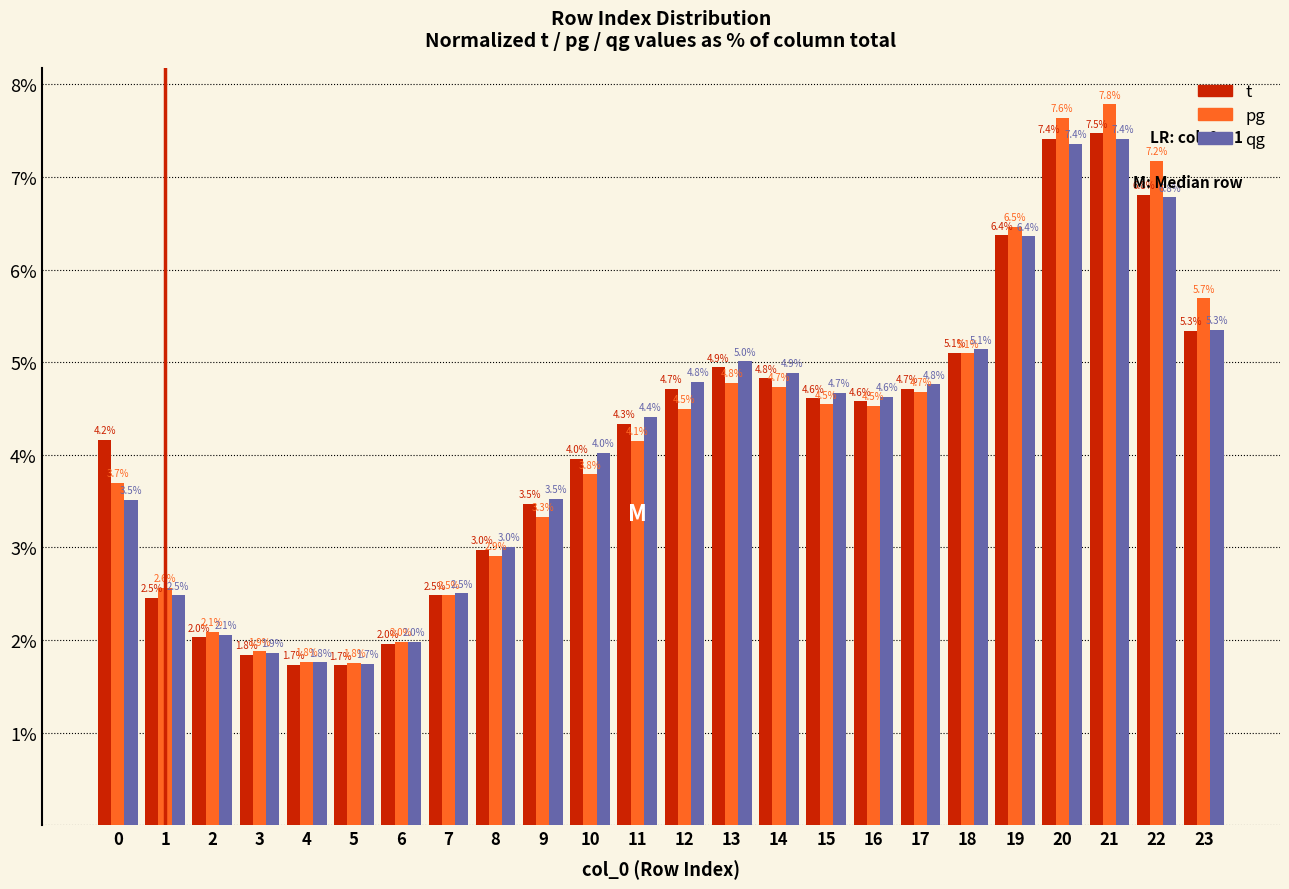

Reading left to right, extract all data points from this chart.

t: 0=4.2	1=2.5	2=2.0	3=1.8	4=1.7	5=1.7	6=2.0	7=2.5	8=3.0	9=3.5	10=4.0	11=4.3	12=4.7	13=4.9	14=4.8	15=4.6	16=4.6	17=4.7	18=5.1	19=6.4	20=7.4	21=7.5	22=6.8	23=5.3
pg: 0=3.7	1=2.6	2=2.1	3=1.9	4=1.8	5=1.8	6=2.0	7=2.5	8=2.9	9=3.3	10=3.8	11=4.1	12=4.5	13=4.8	14=4.7	15=4.5	16=4.5	17=4.7	18=5.1	19=6.5	20=7.6	21=7.8	22=7.2	23=5.7
qg: 0=3.5	1=2.5	2=2.1	3=1.9	4=1.8	5=1.7	6=2.0	7=2.5	8=3.0	9=3.5	10=4.0	11=4.4	12=4.8	13=5.0	14=4.9	15=4.7	16=4.6	17=4.8	18=5.1	19=6.4	20=7.4	21=7.4	22=6.8	23=5.3